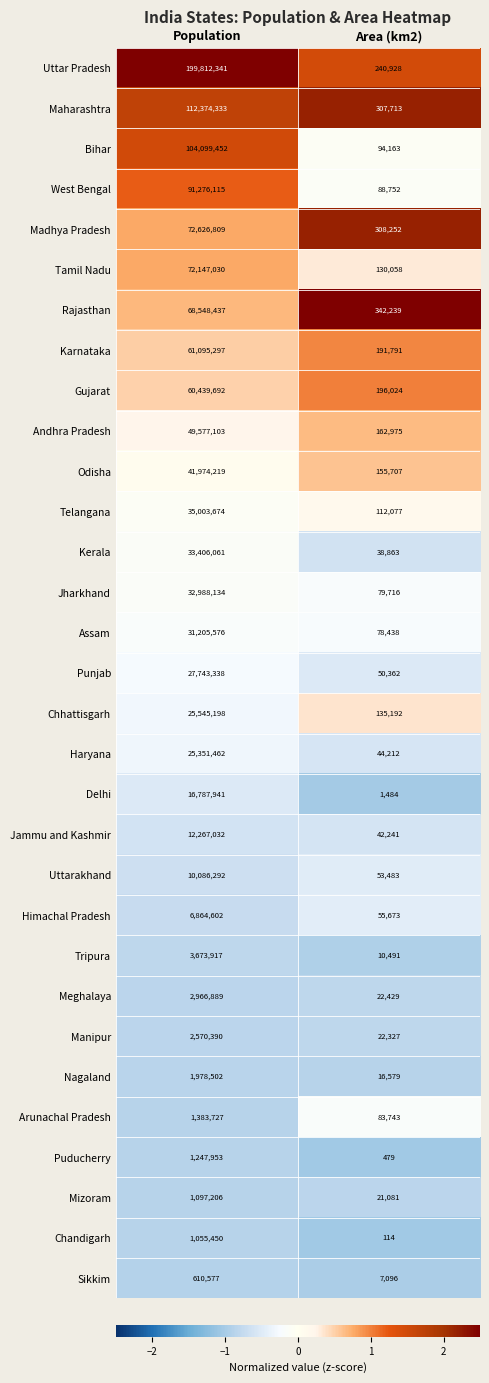

What is the average value of the Bihar series?

52096808